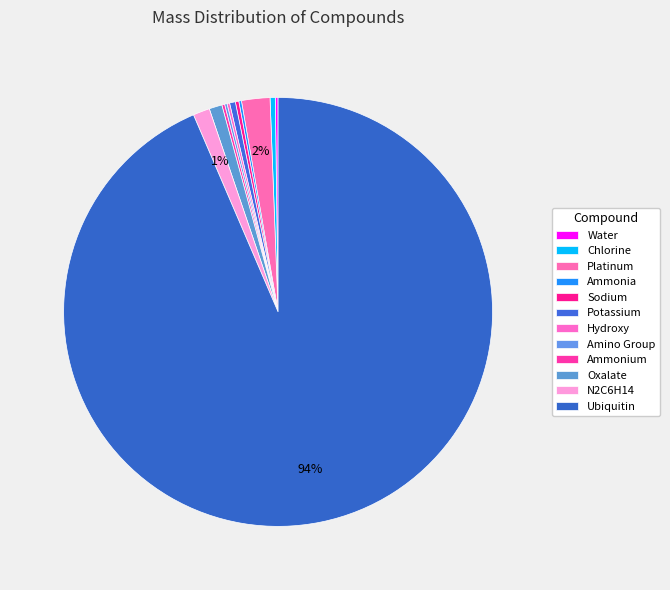

Which has a higher value, N2C6H14 or Hydroxy?

N2C6H14